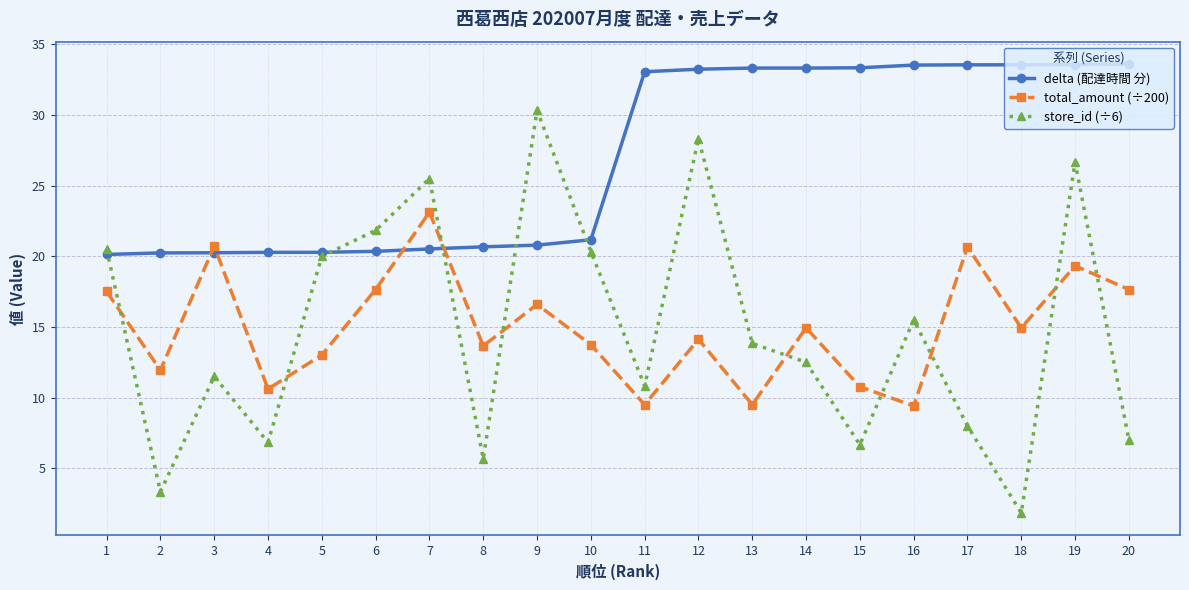

True or false: total_amount (÷200) and delta (配達時間 分) cross at least once.

True